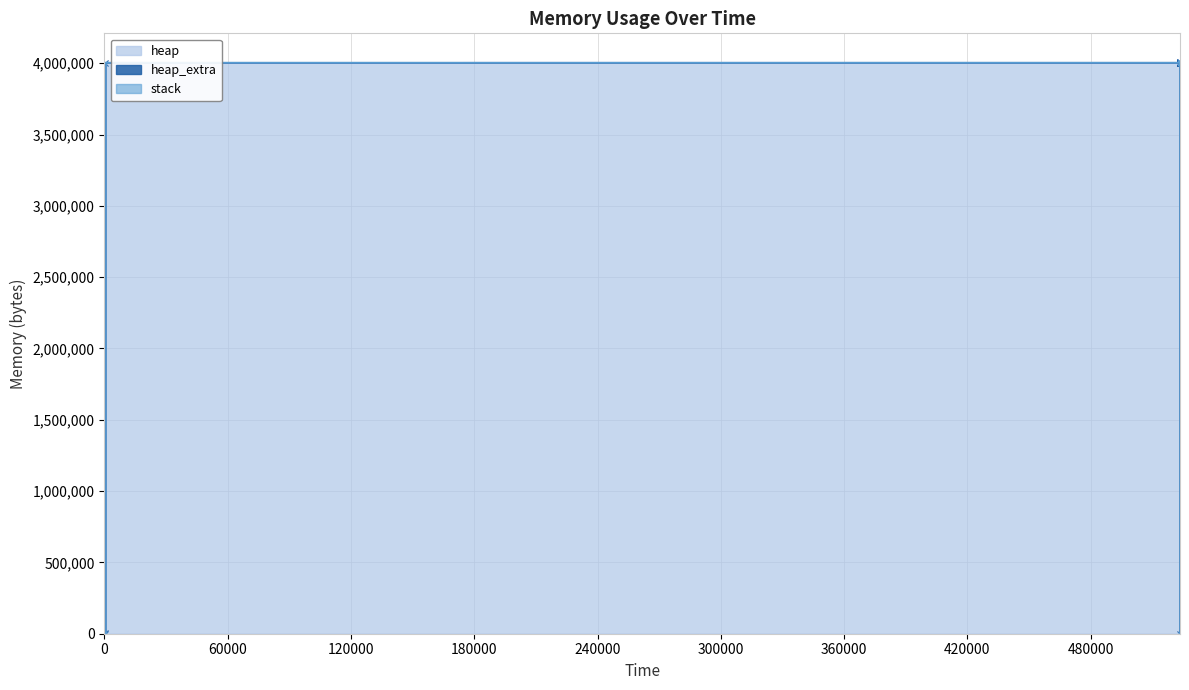

Reading left to right, extract all data points from this chart.

heap: 0=0	1=472	2=4568	3=4004568	4=4004642	5=4005114	6=4009210	7=4009210	8=4005114	9=4004642	10=4000546	11=4000074	12=4000000	13=0
heap_extra: 0=0	1=16	2=24	3=32	4=46	5=62	6=70	7=70	8=62	9=46	10=38	11=22	12=8	13=0
stack: 0=0	1=0	2=0	3=0	4=0	5=0	6=0	7=0	8=0	9=0	10=0	11=0	12=0	13=0